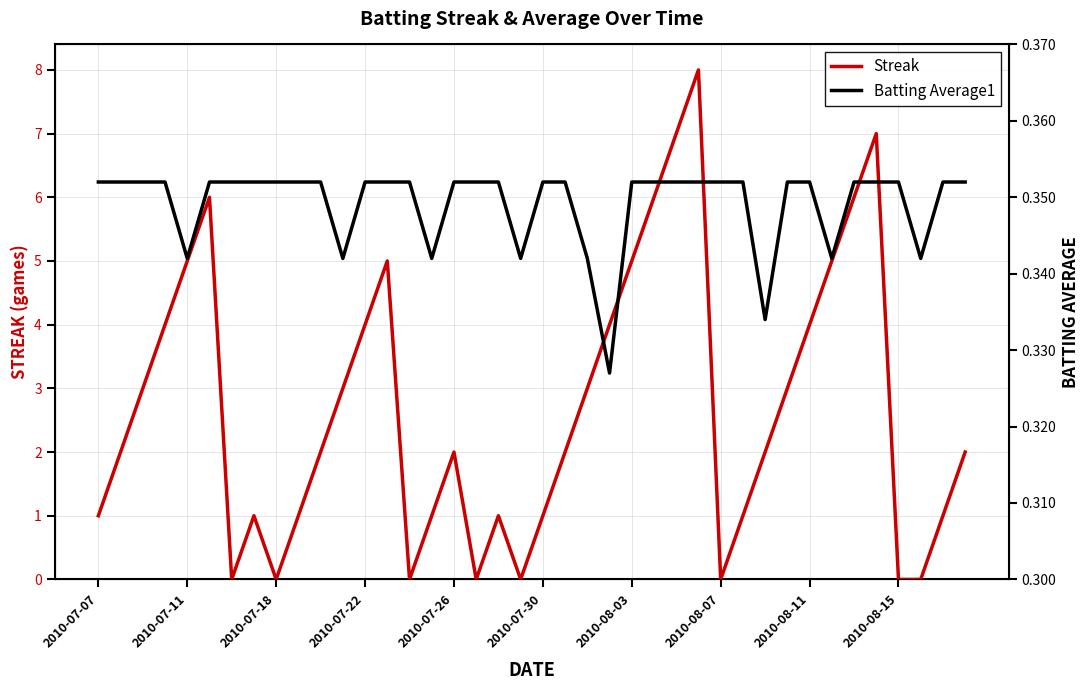

Is it true that Batting Average1 equals 0.1 at 35?

False